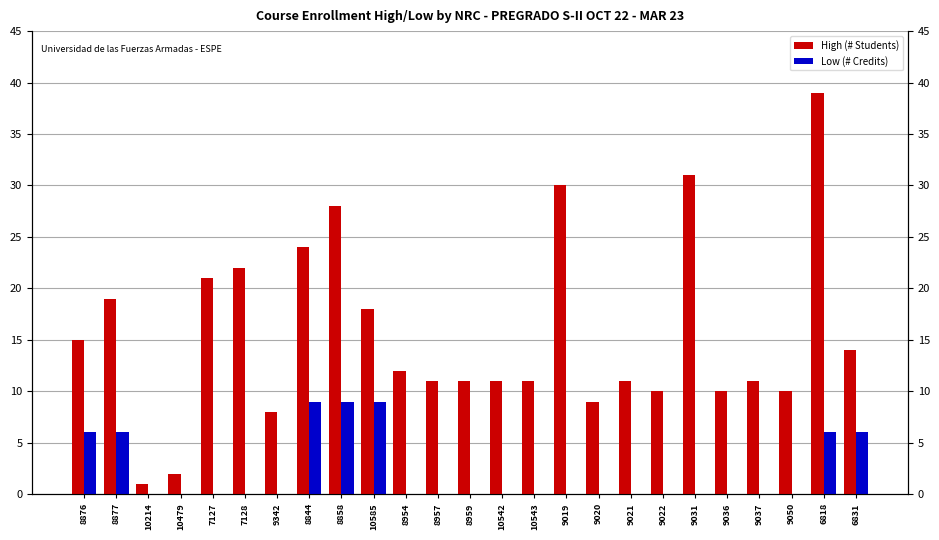

The value of High (# Students) at 10479 is 2. True or false?

True